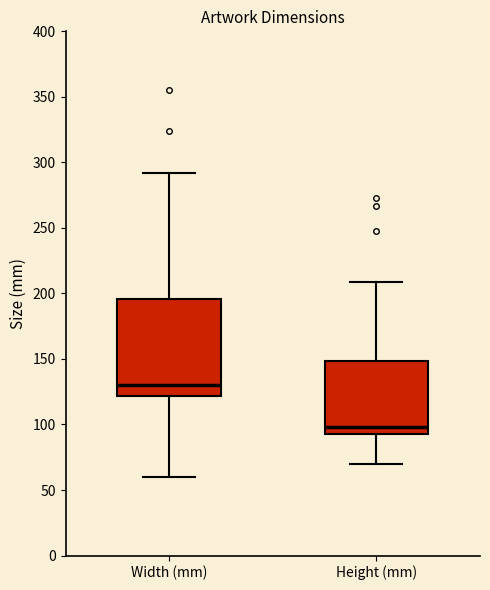

Where does the upper whisker of the box for Height (mm) end on the y-axis? The values are not printed on the chart, so give them approximately, as read against the axis.

210